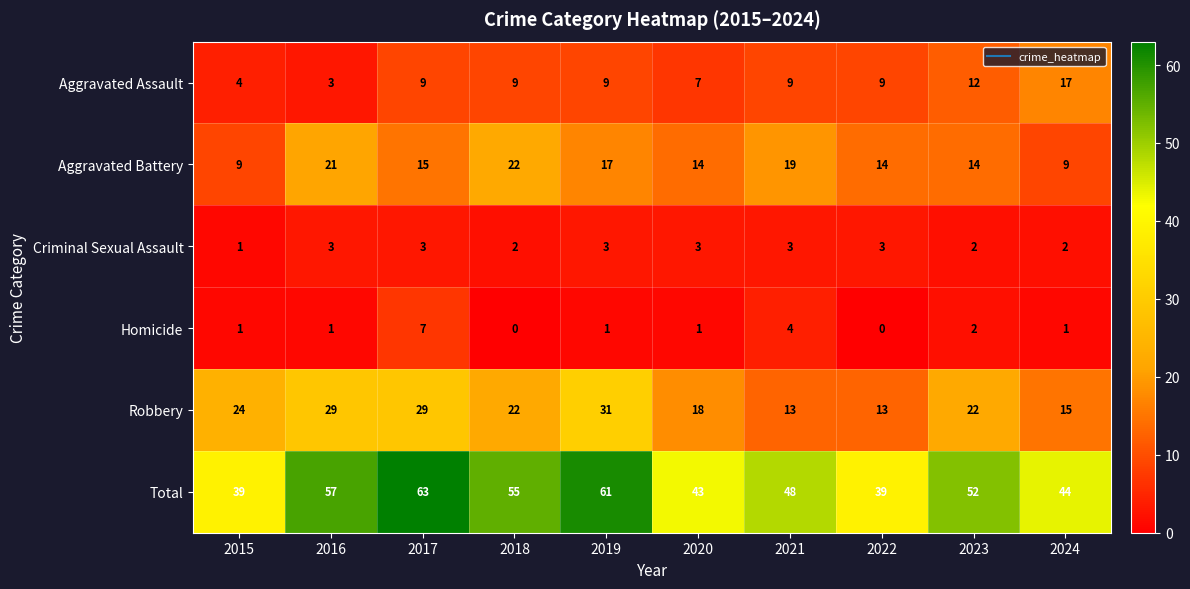

Which series has the largest range (max minus min)?

Total